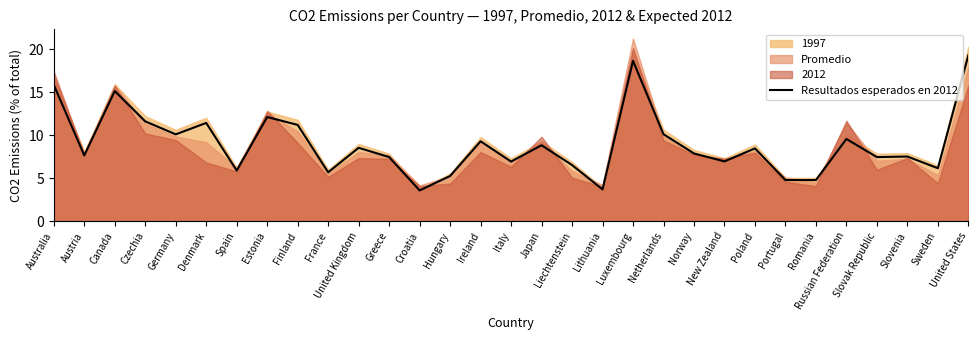

What is the difference between the second highest and second lowest values?

15.0